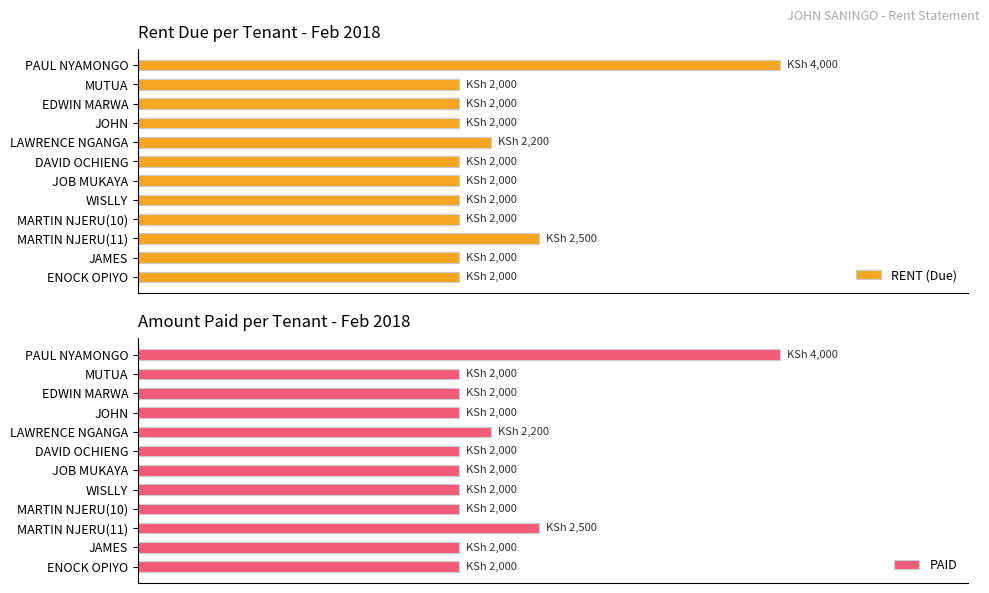

What is the value of the PAID bar at the 6th from the left?

2000